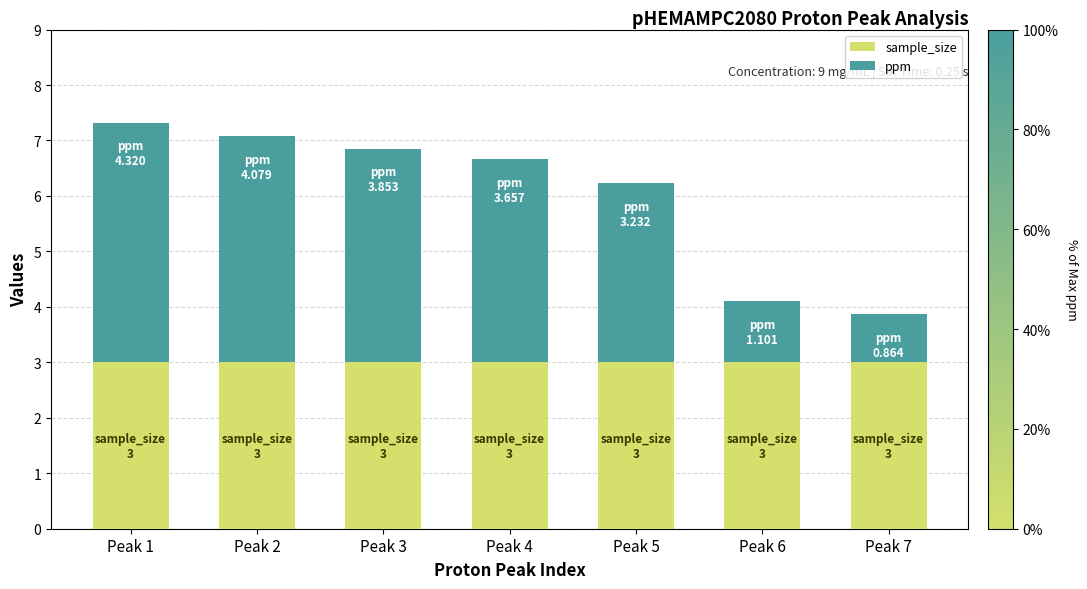

What is the approximate value of sample_size at Peak 6?

3.0